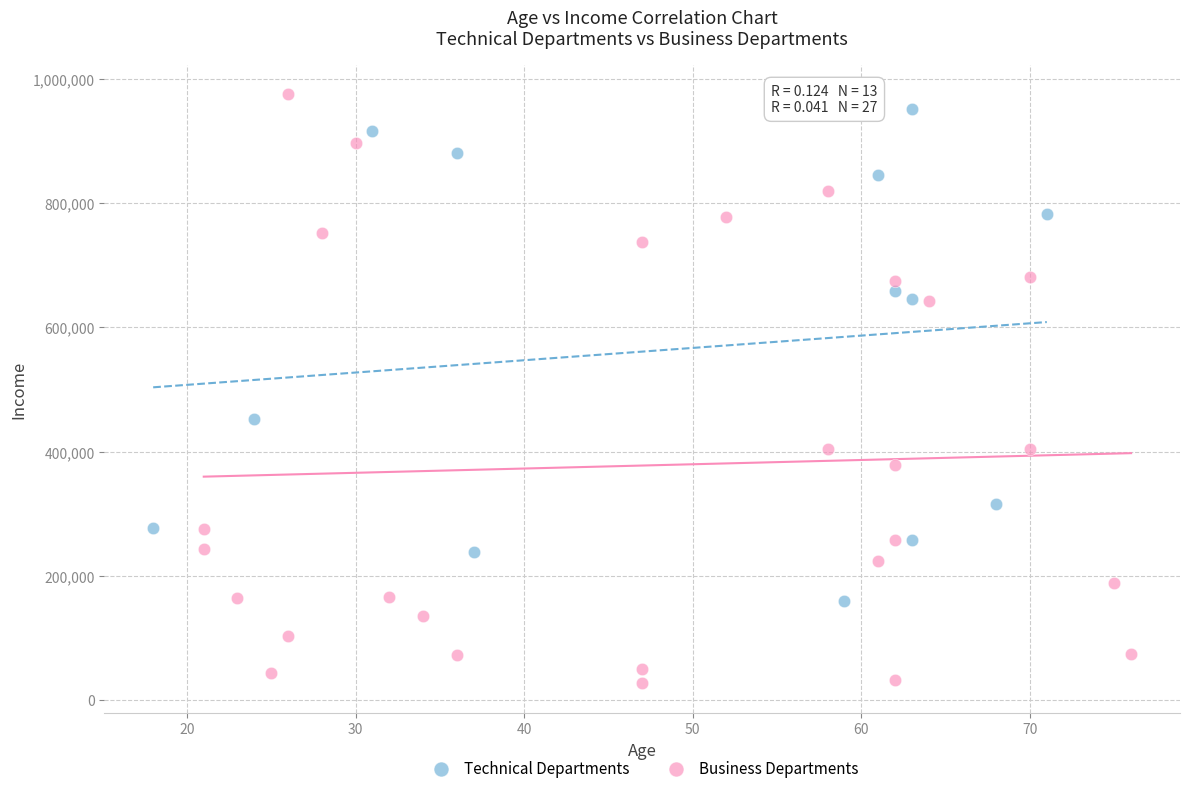

Which series reaches the minimum Y coordinate?

Business Departments